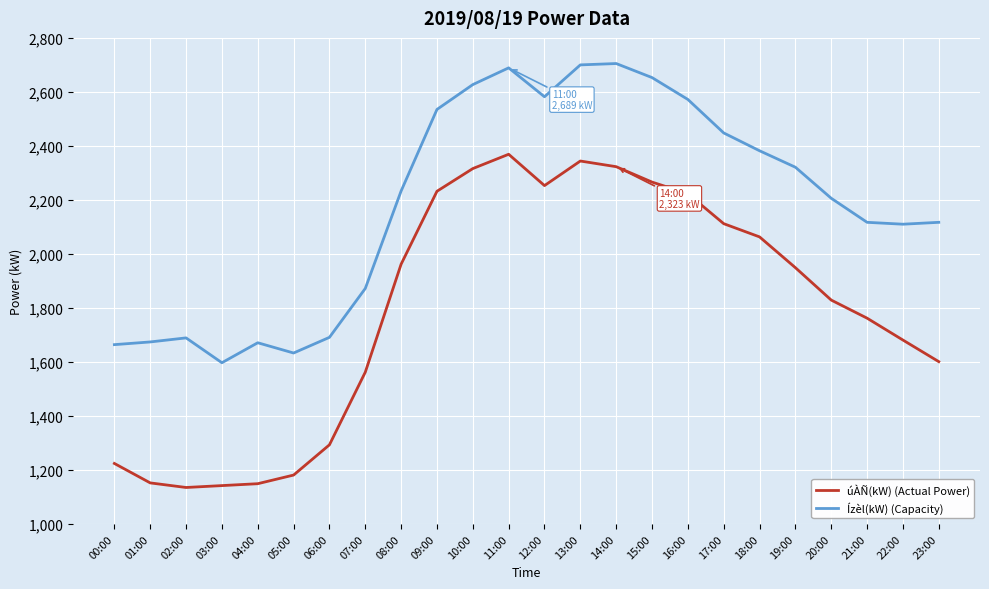

Rank the series by their maximum value, from highest to lowest.

Ízèl(kW) (Capacity), úÀÑ(kW) (Actual Power)